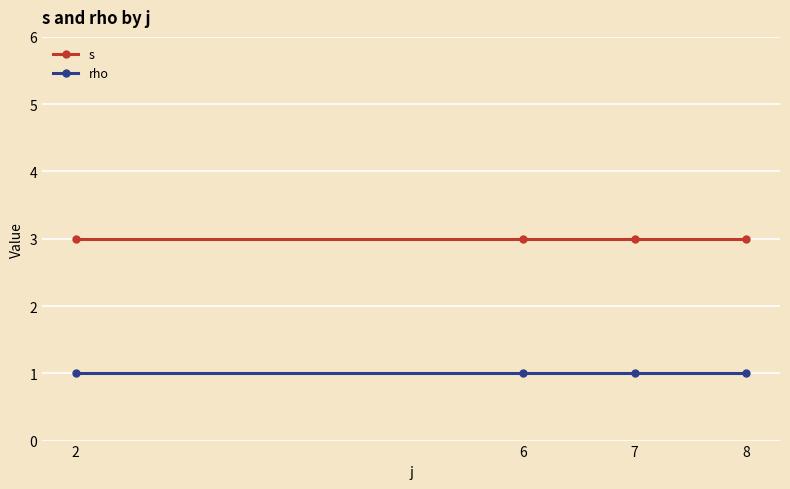

The s series shows 3 at 6. True or false?

True